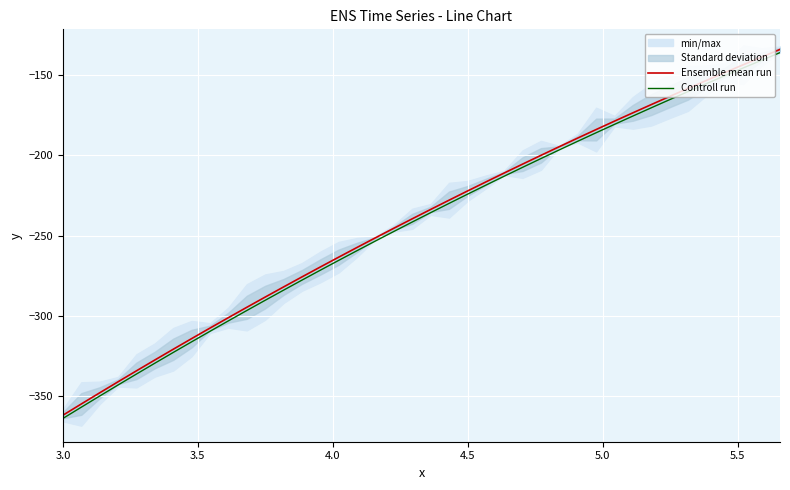

True or false: Ensemble mean run and Controll run intersect in this chart.

False